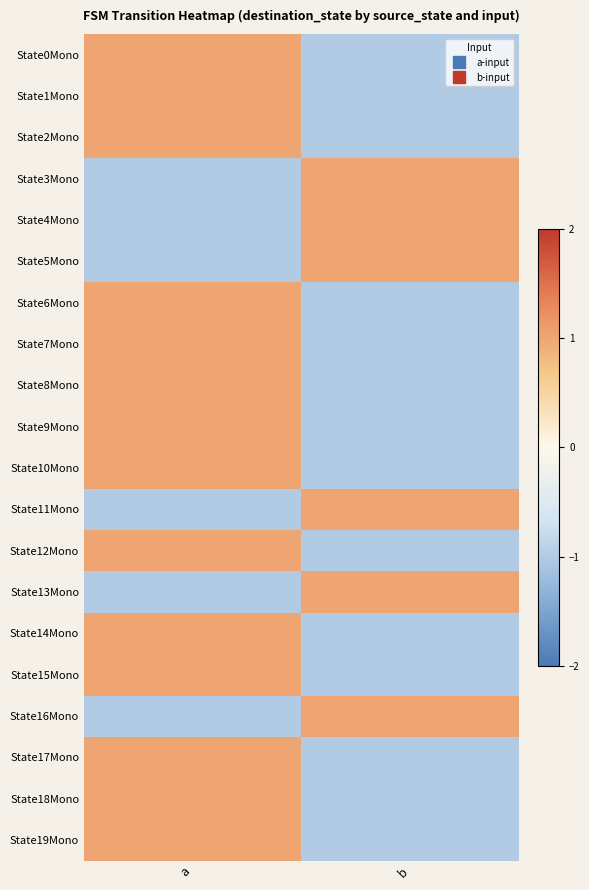

Which has a higher value, a or b?

a